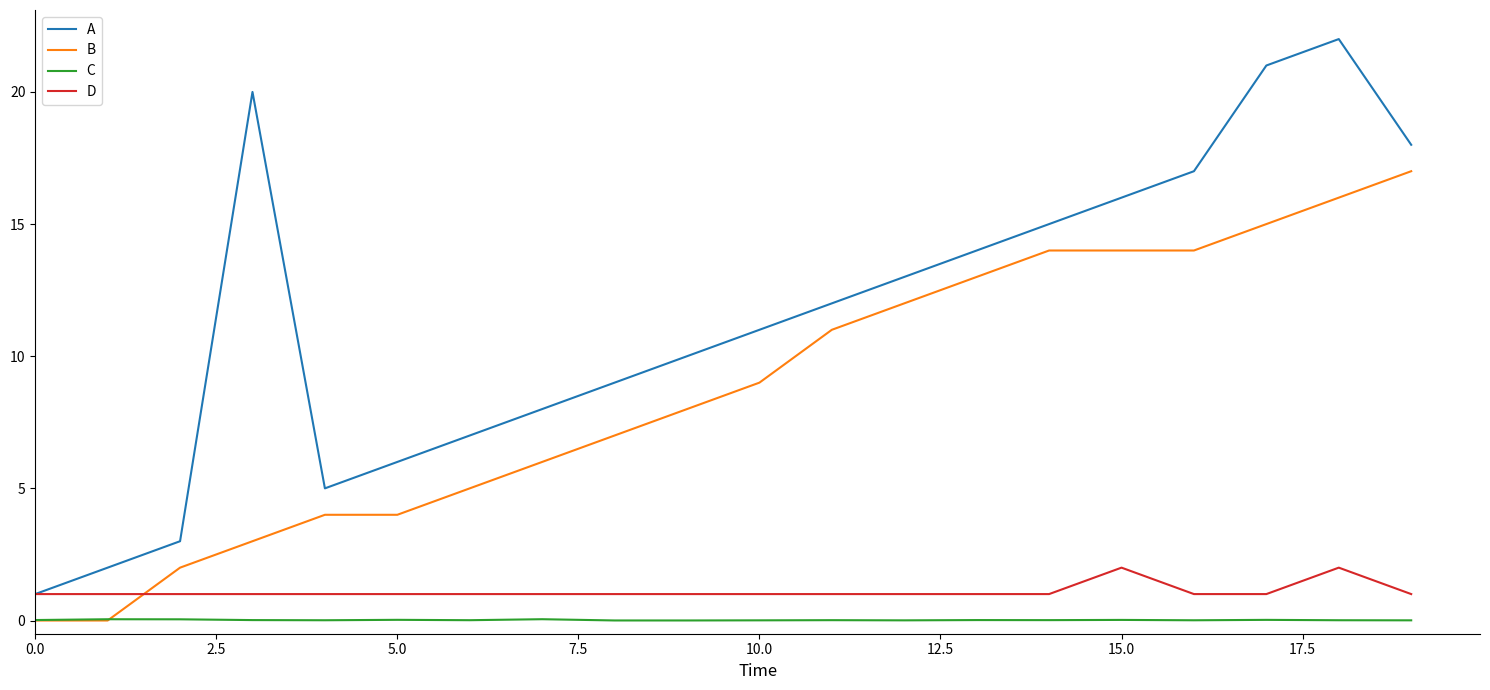

What is the greatest value displayed?

22.0